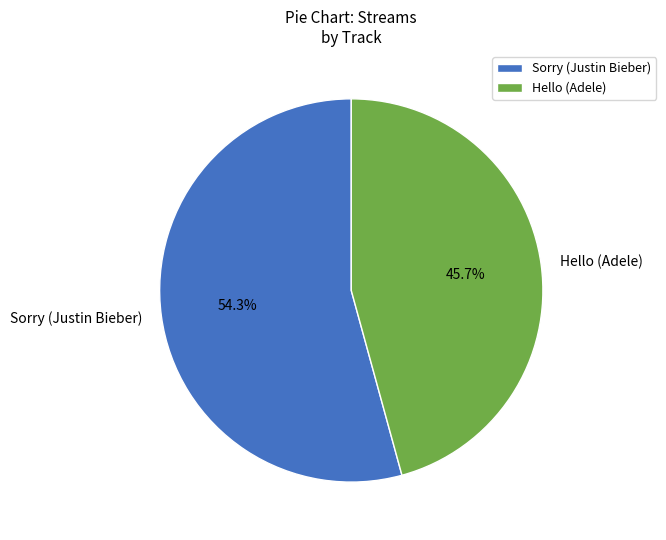

Count the number of slices in the pie.

2